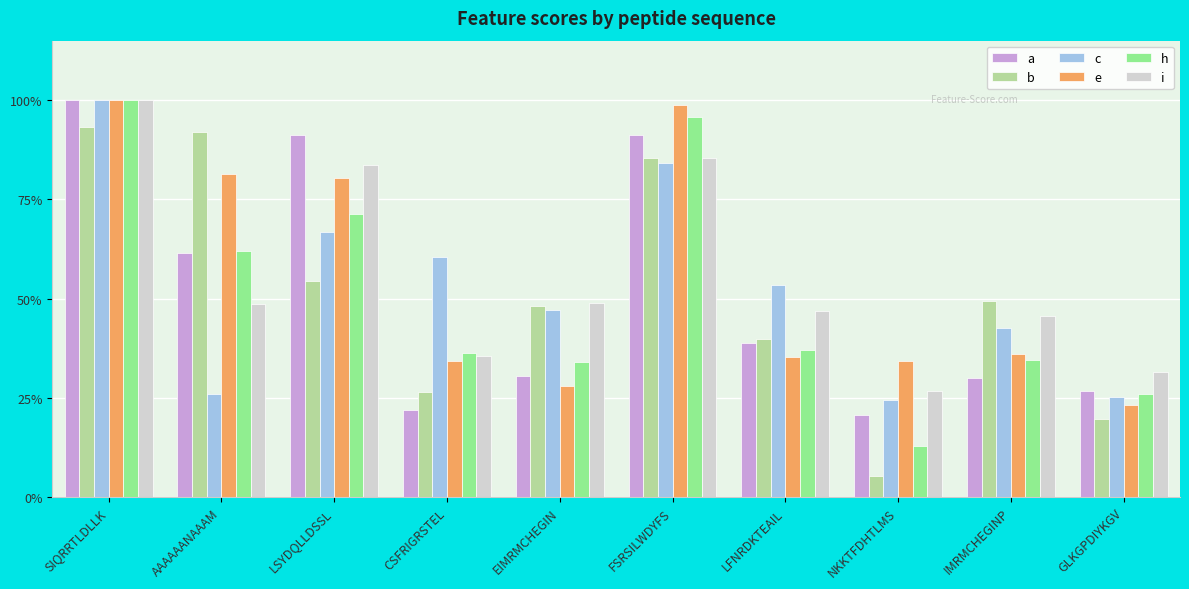

What is the value of the e bar at the 2nd from the left?

0.8